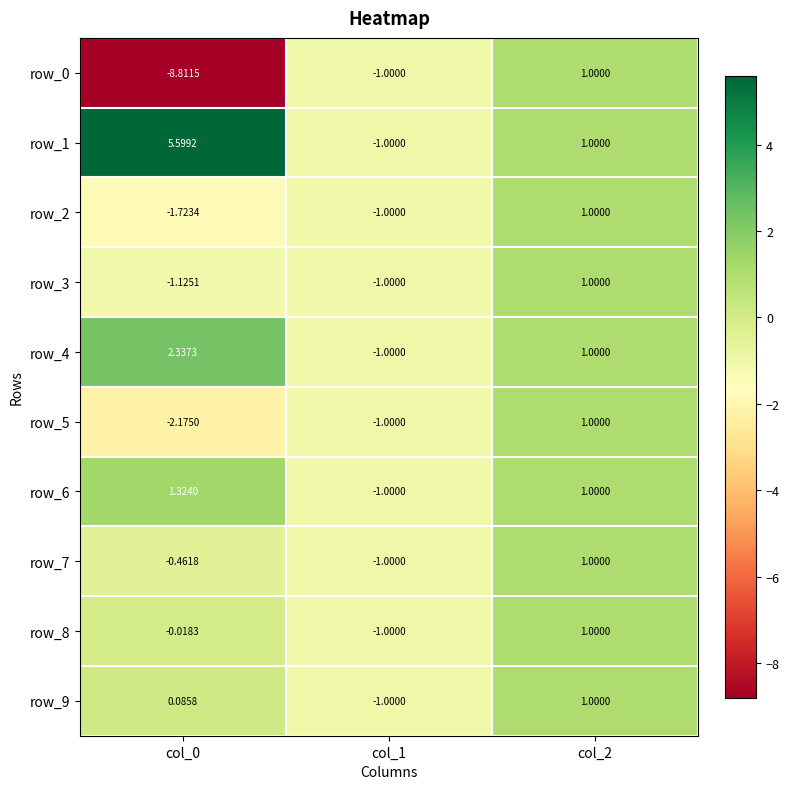

How many positive values does the row_1 series have?

2